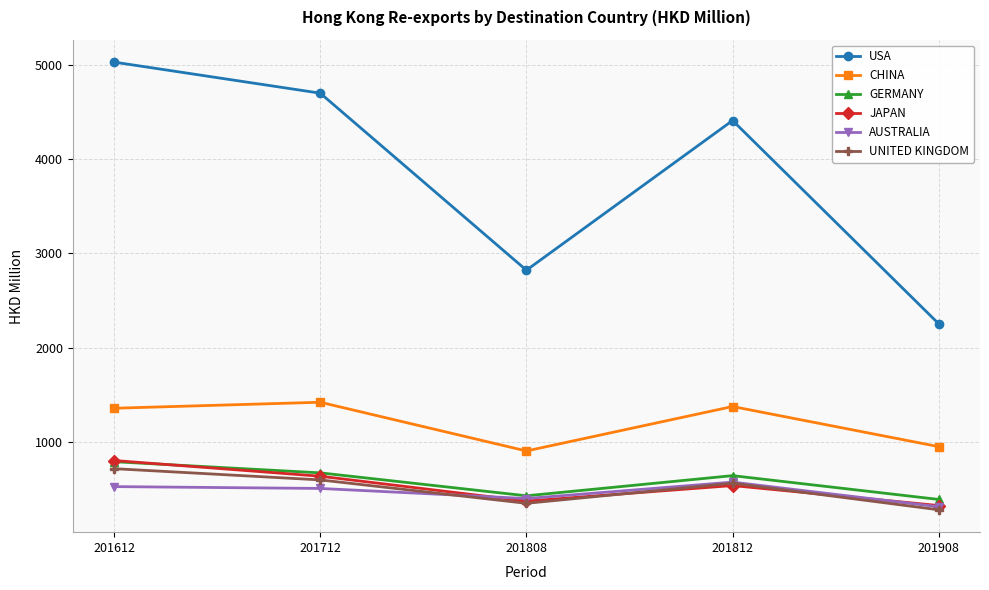

What is the total value across all series at 201808?

5289.5